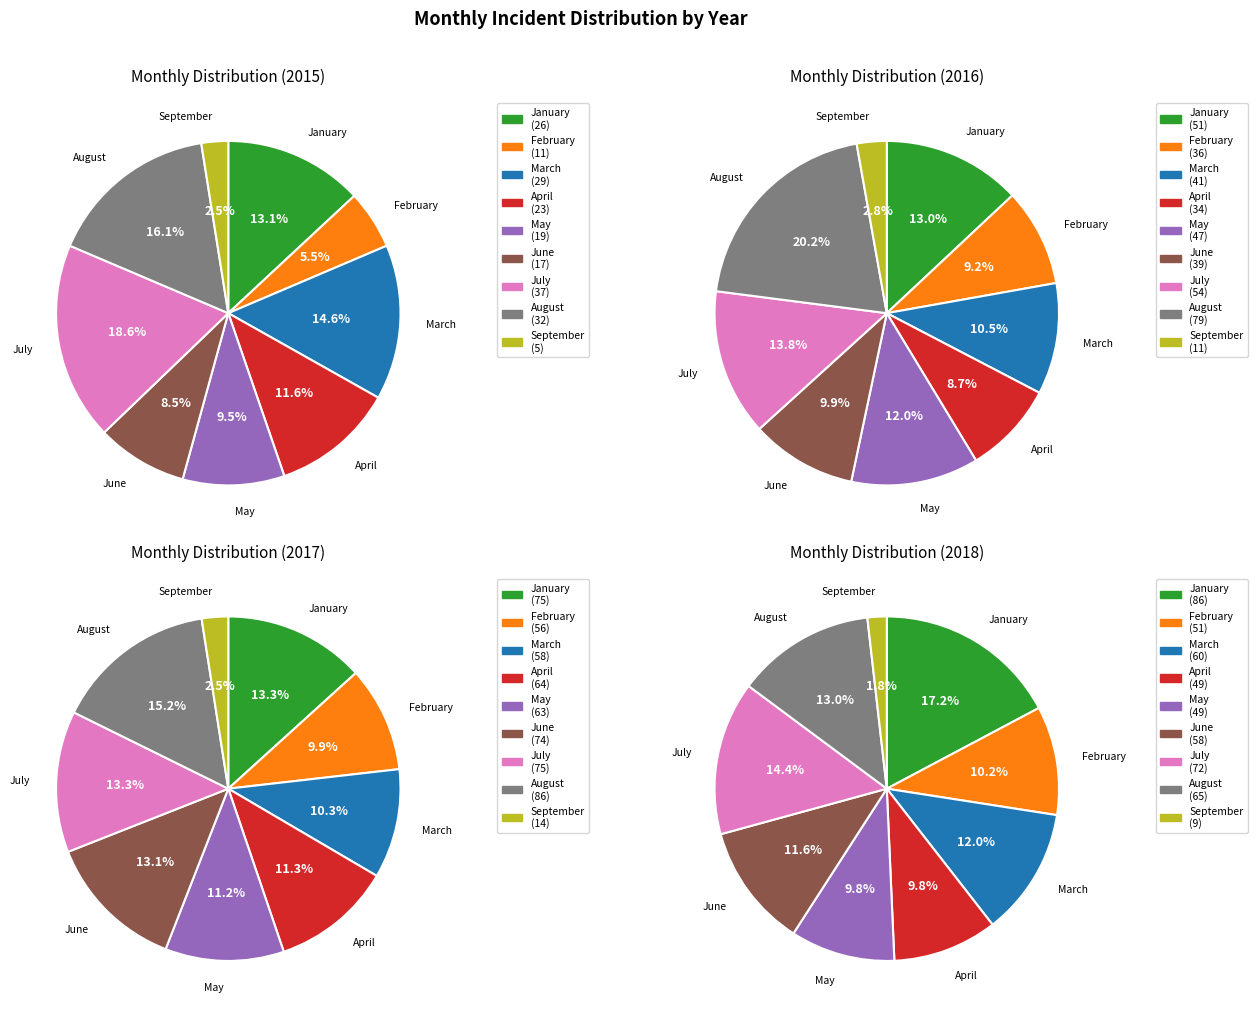

What is the largest slice in the pie chart?

August